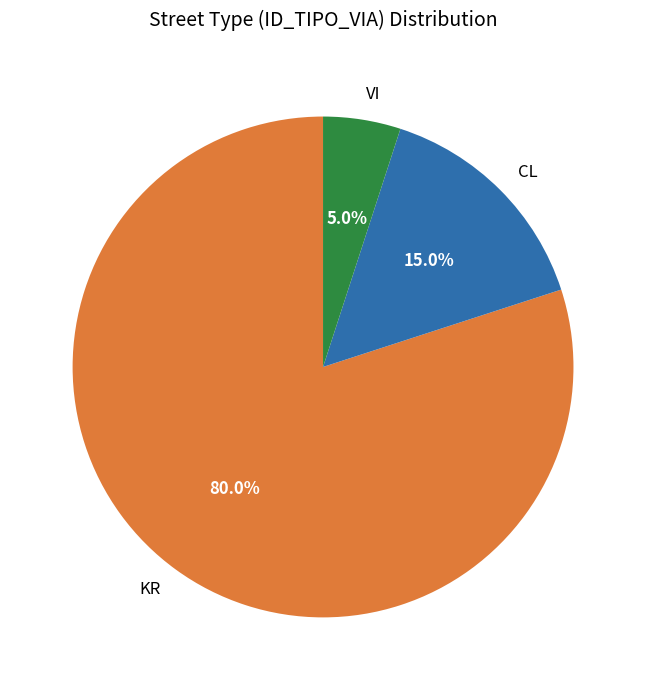

What is the ratio of the value at CL to the value at KR?

0.2